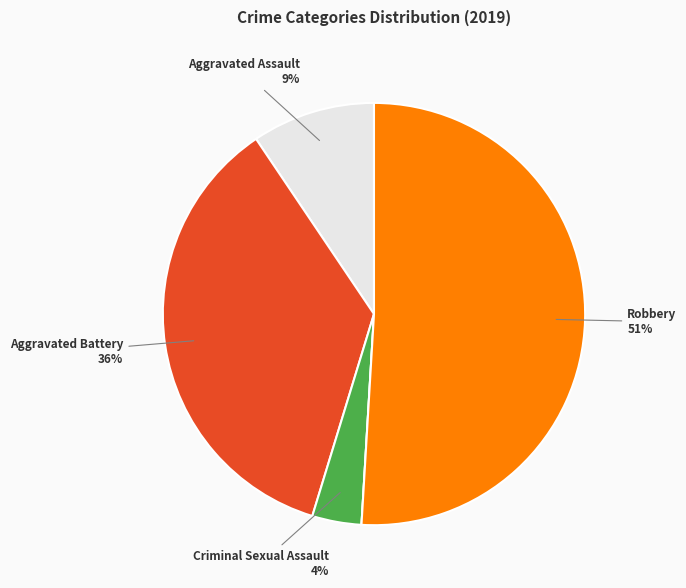

To the nearest percent, what is the difference between the largest and smallest slice percentages?

51%